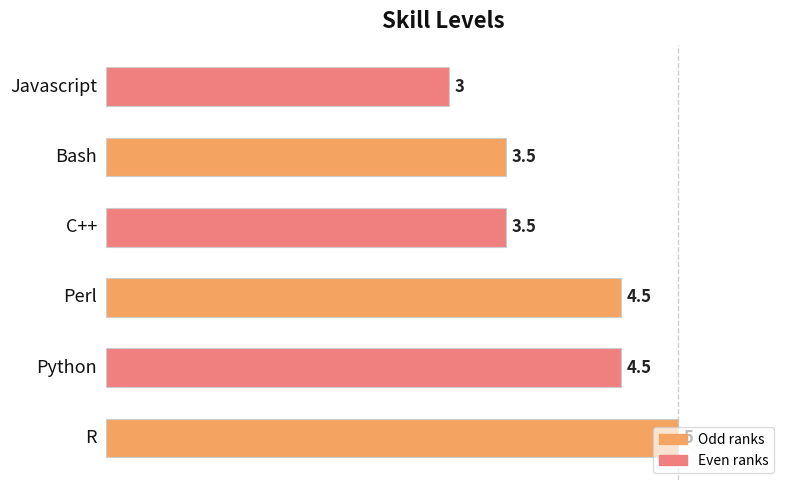

What is the sum of the values at Javascript and Python?

7.5